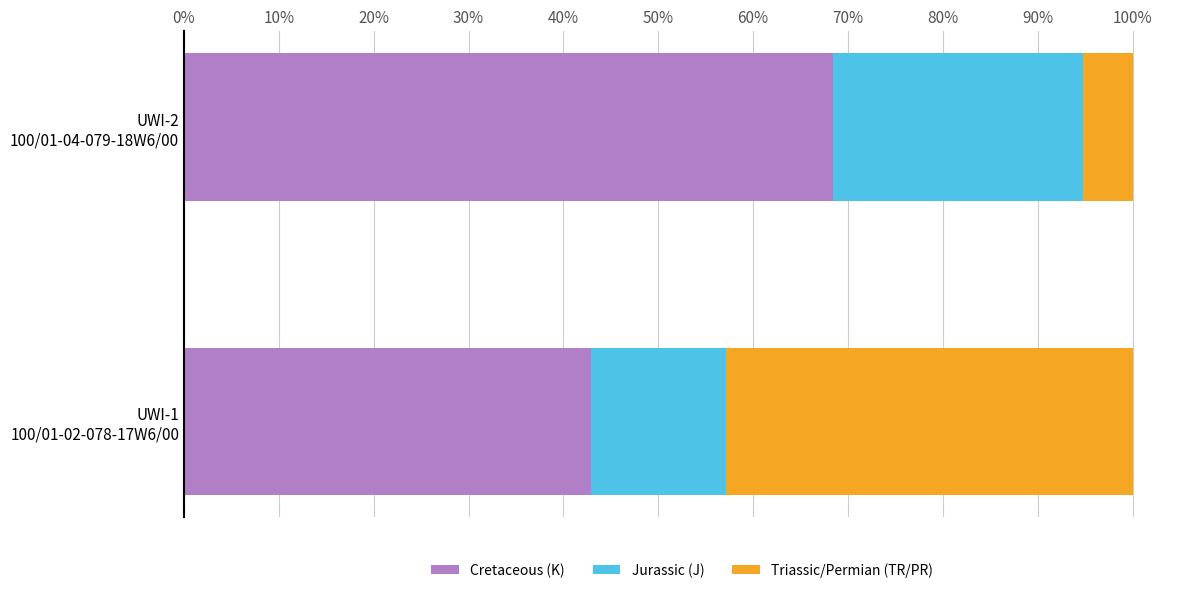

What is the highest value of the Cretaceous (K) series?

68.4